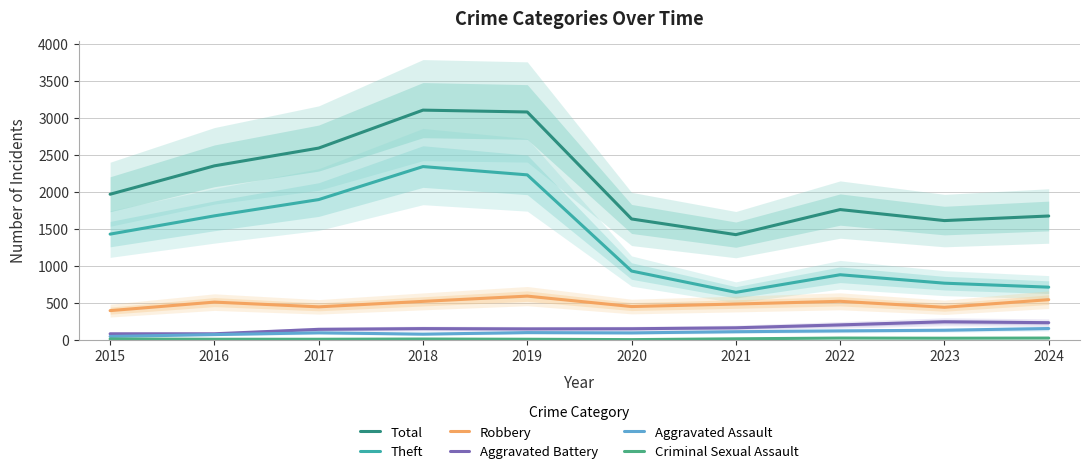

True or false: Theft has more than 0 interior local peaks.

True